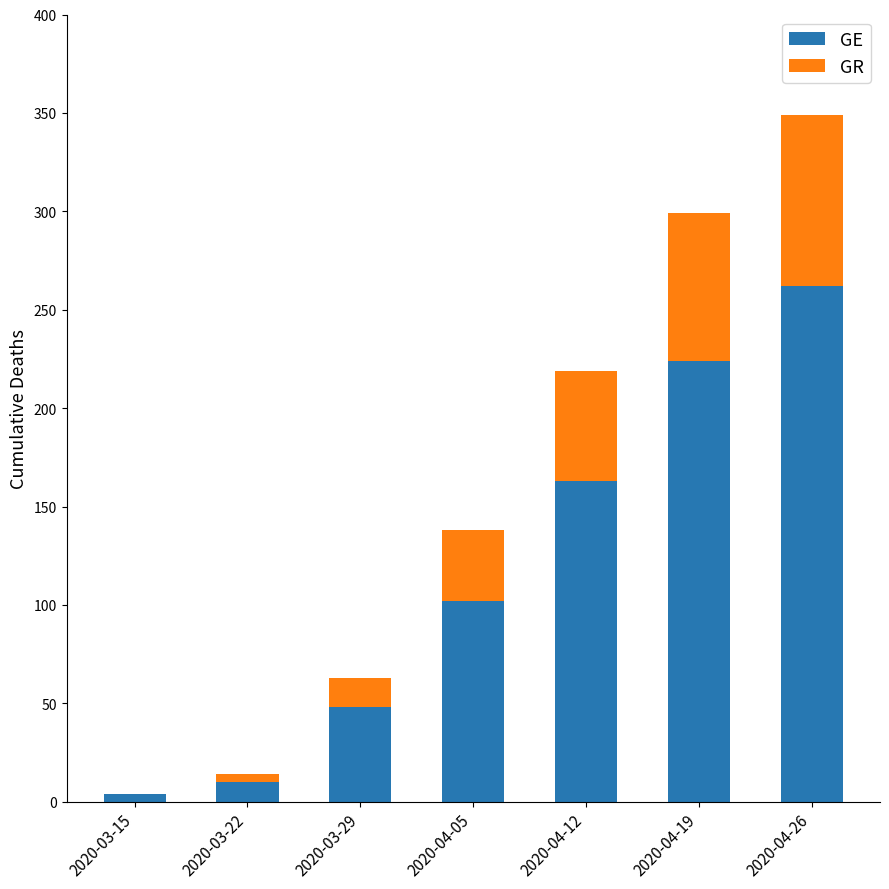

What is the difference between the GE values at 2020-04-12 and 2020-04-26?

99